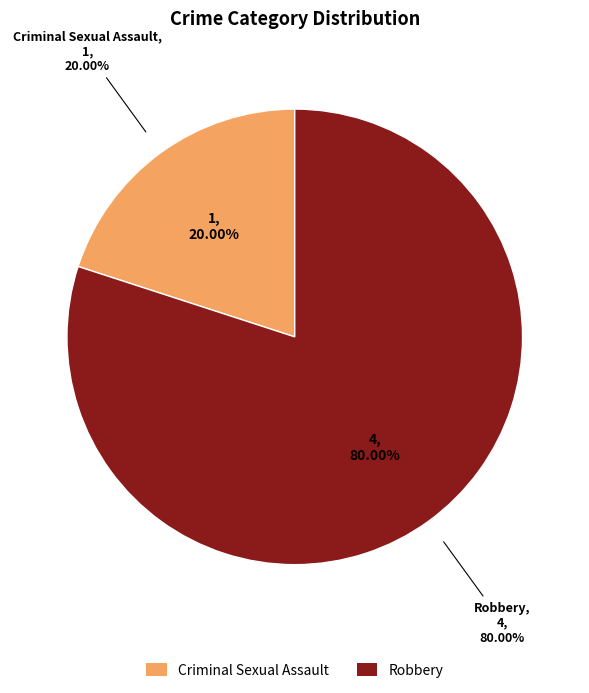

The Criminal Sexual Assault slice represents 11% of the pie. True or false?

False